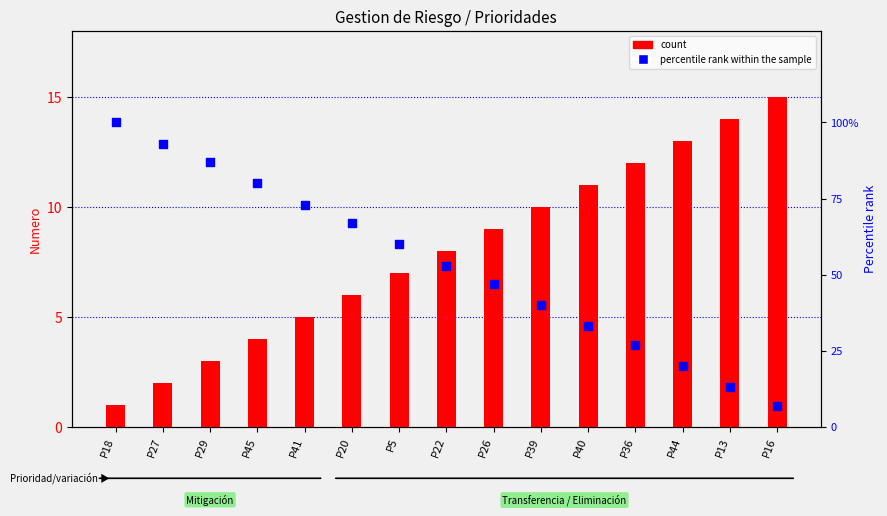

At how many categories does at least one series exceed 96?

1